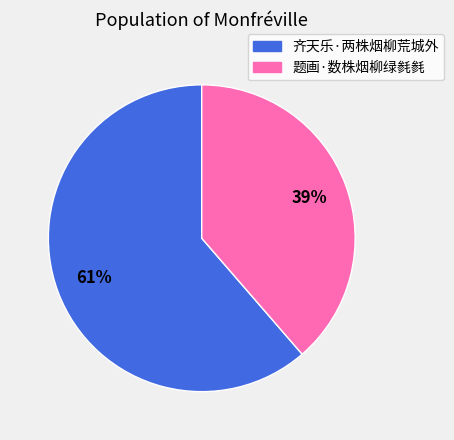

Which has a higher value, 齐天乐·两株烟柳荒城外 or 题画·数株烟柳绿毵毵?

齐天乐·两株烟柳荒城外